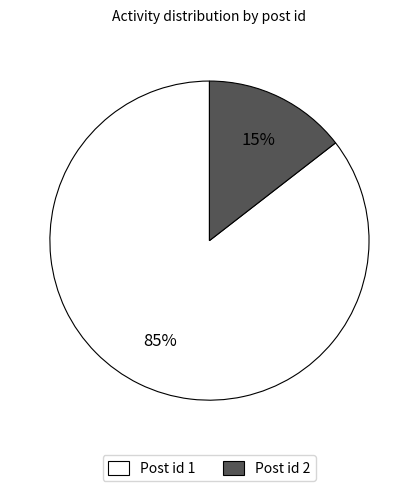

Do Post id 1 and Post id 2 together represent more than half of the pie?

Yes